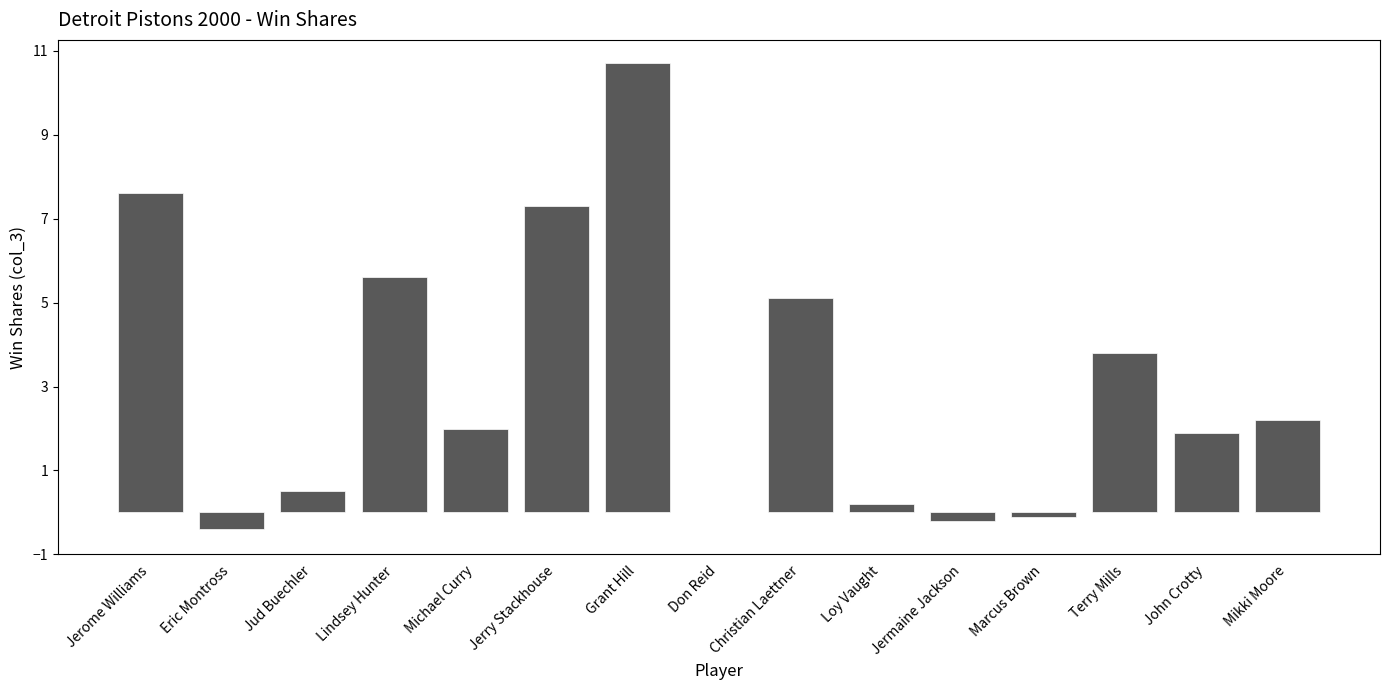

What is the sum of all values?

46.2